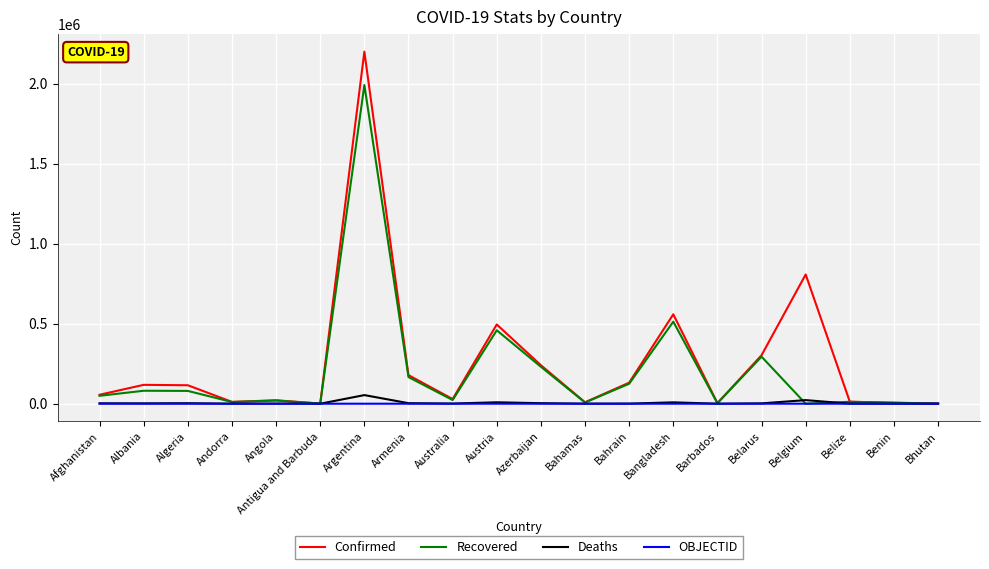

Which series has the widest spread of values?

Confirmed